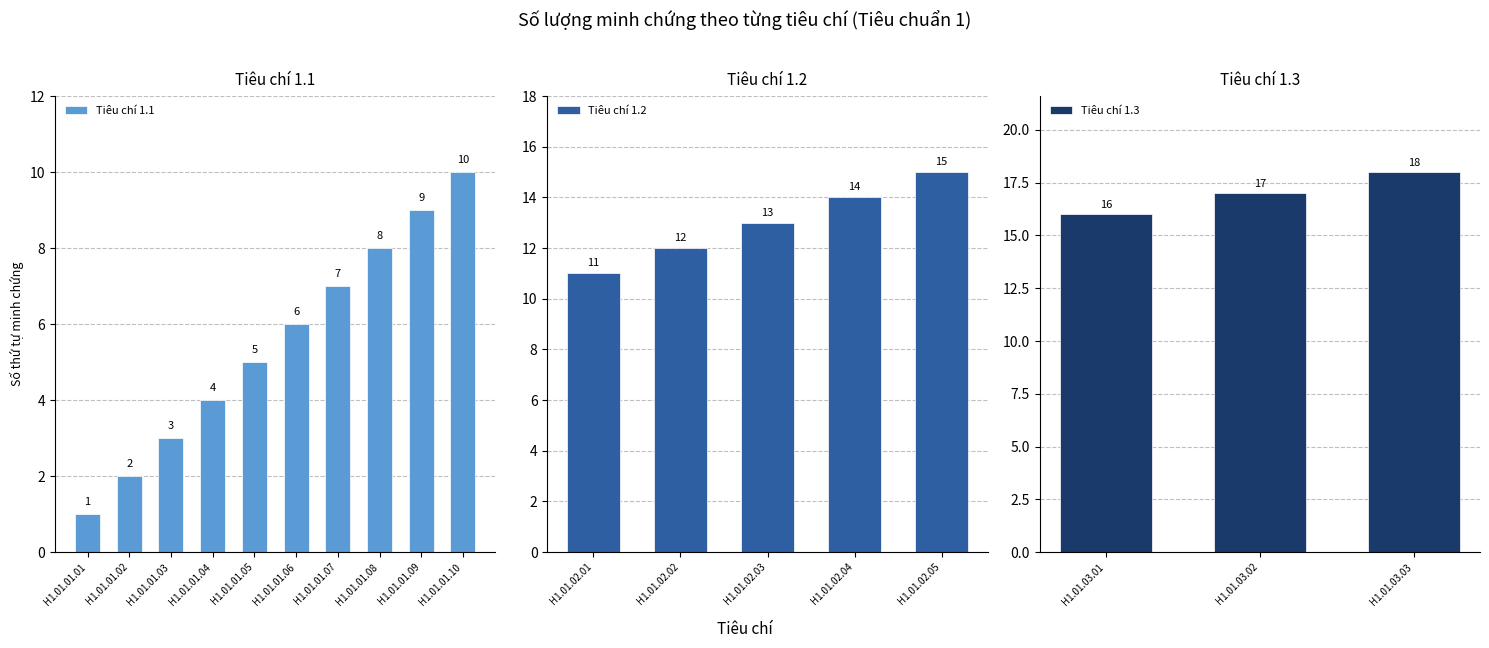

At how many categories does at least one series exceed 7?

8